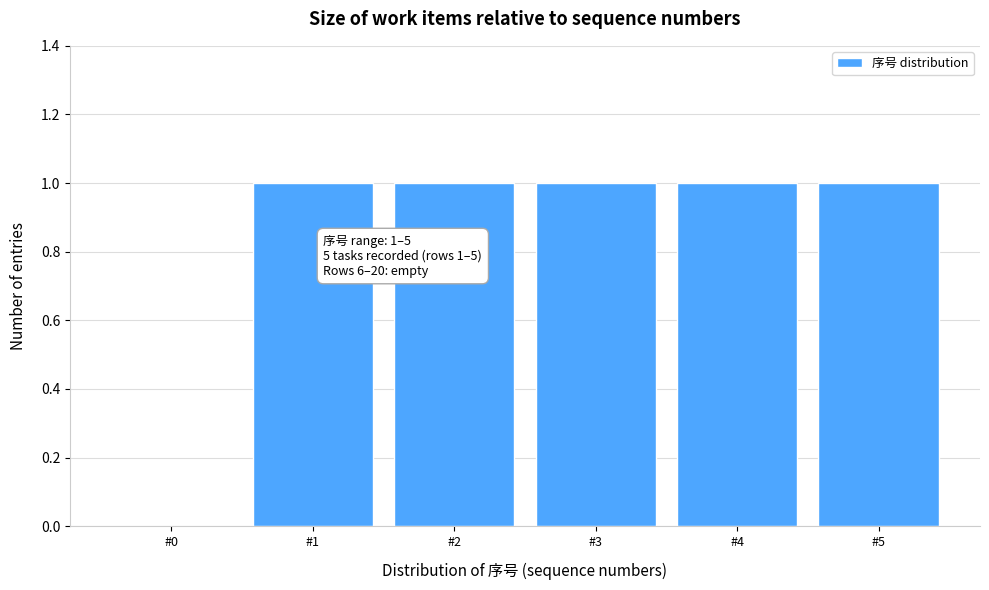

Reading left to right, what are all the values shown in this chart?

#0=0	#1=1	#2=1	#3=1	#4=1	#5=1